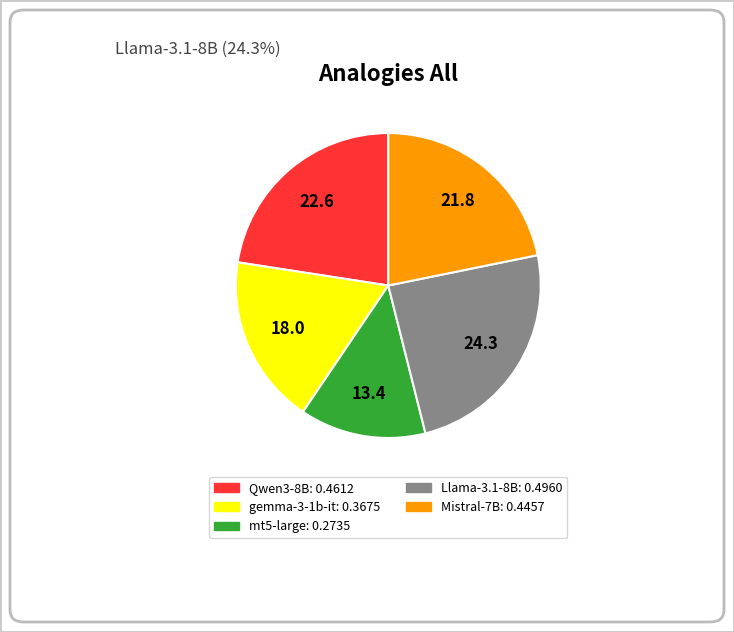

Is there a majority slice in this chart?

No